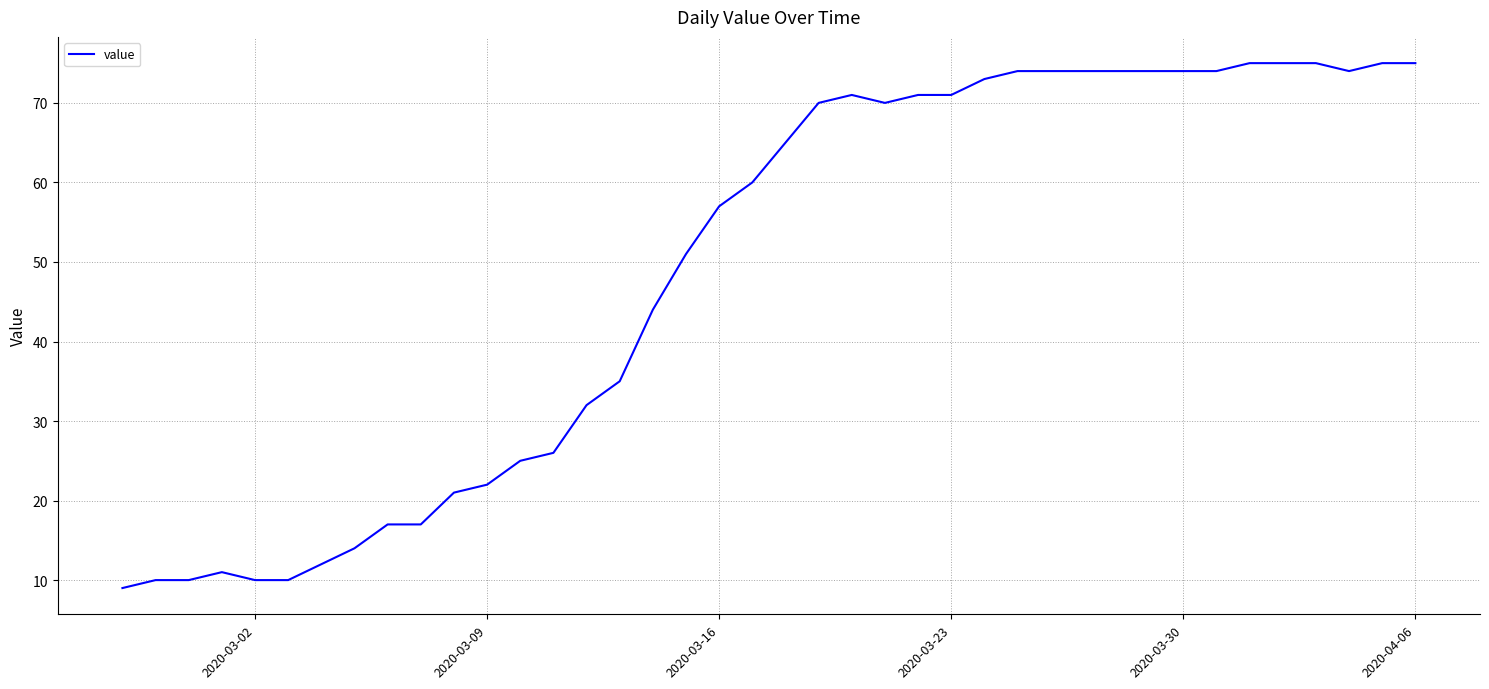

What is the difference between the maximum and minimum values?

66